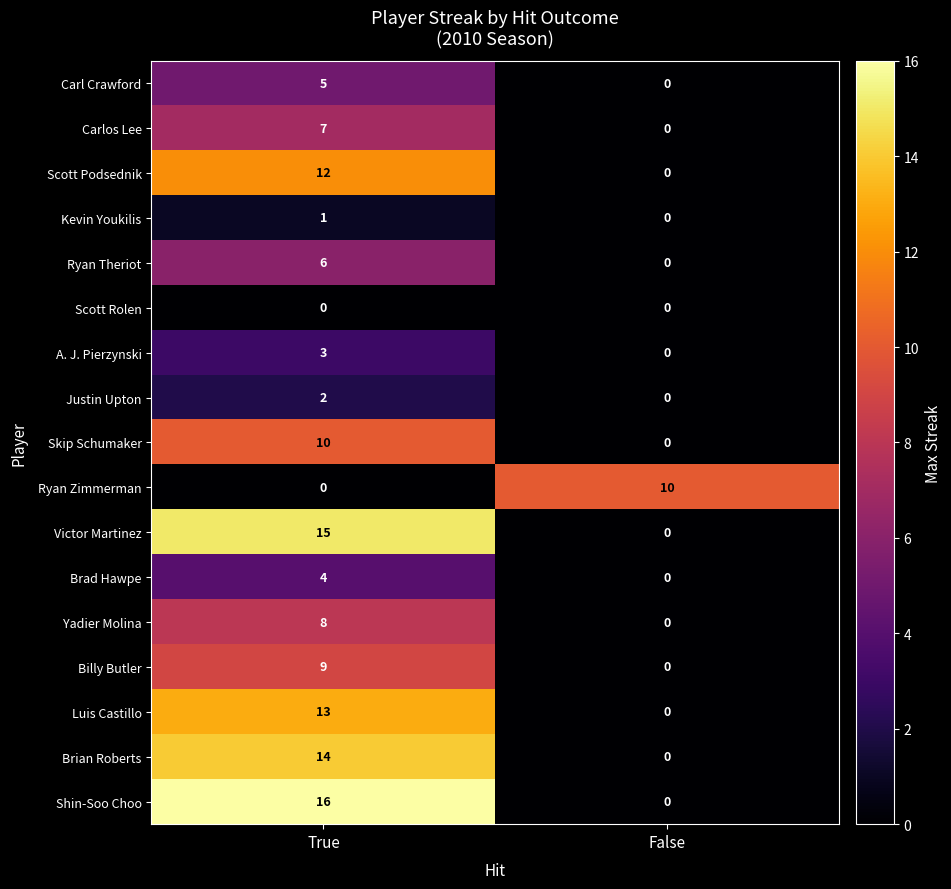

What is the maximum value for Scott Podsednik?

12